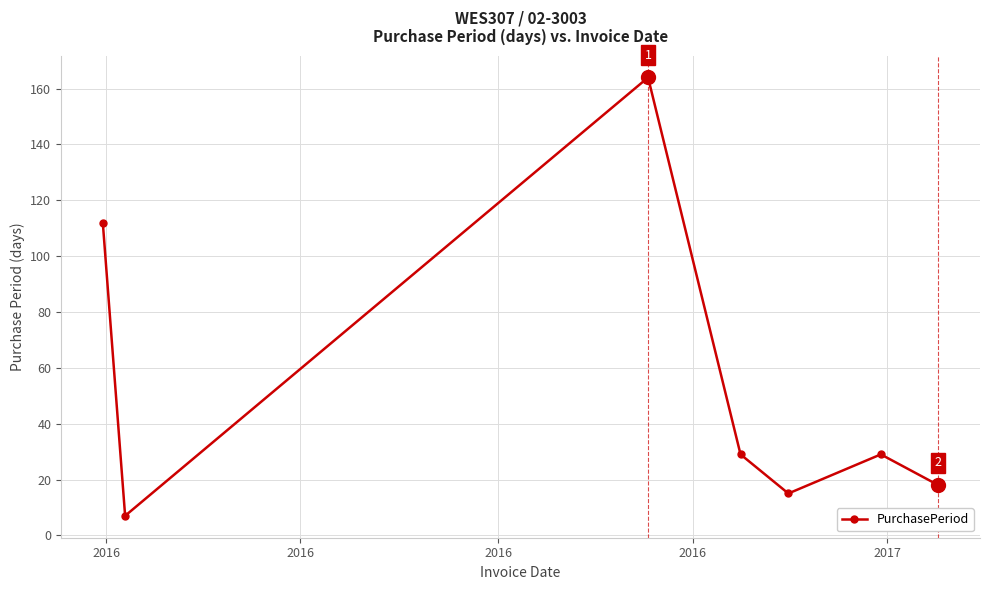

How many points are higher than both their immediate neighbors (excluding endpoints)?

2